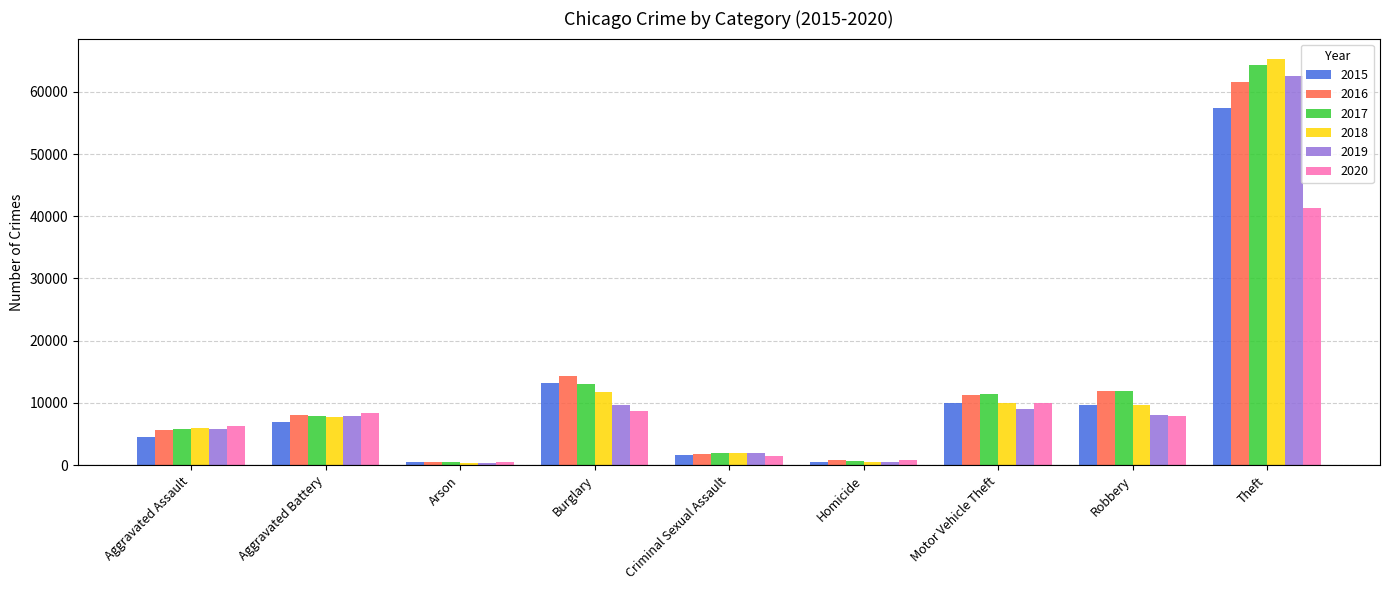

Is it true that 2015 equals 496 at Homicide?

True